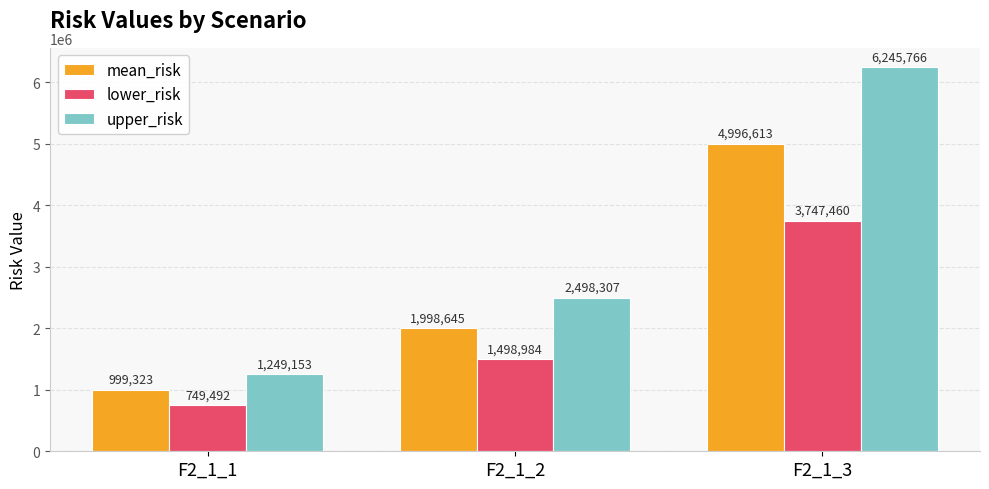

Is the value of lower_risk at F2_1_1 greater than the value of upper_risk at F2_1_1?

No